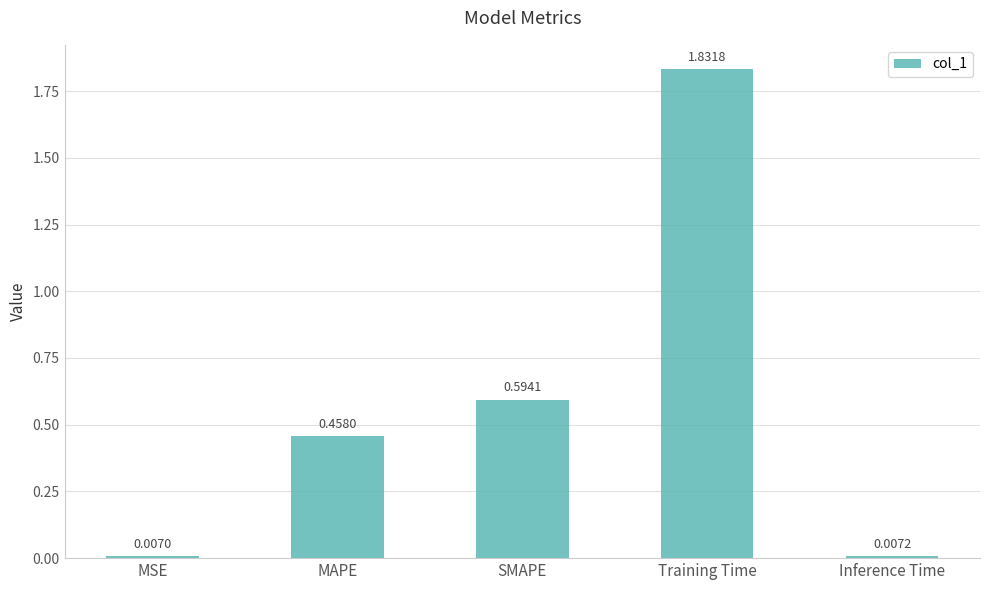

List the labels in order of value, smallest first.

MSE, Inference Time, MAPE, SMAPE, Training Time